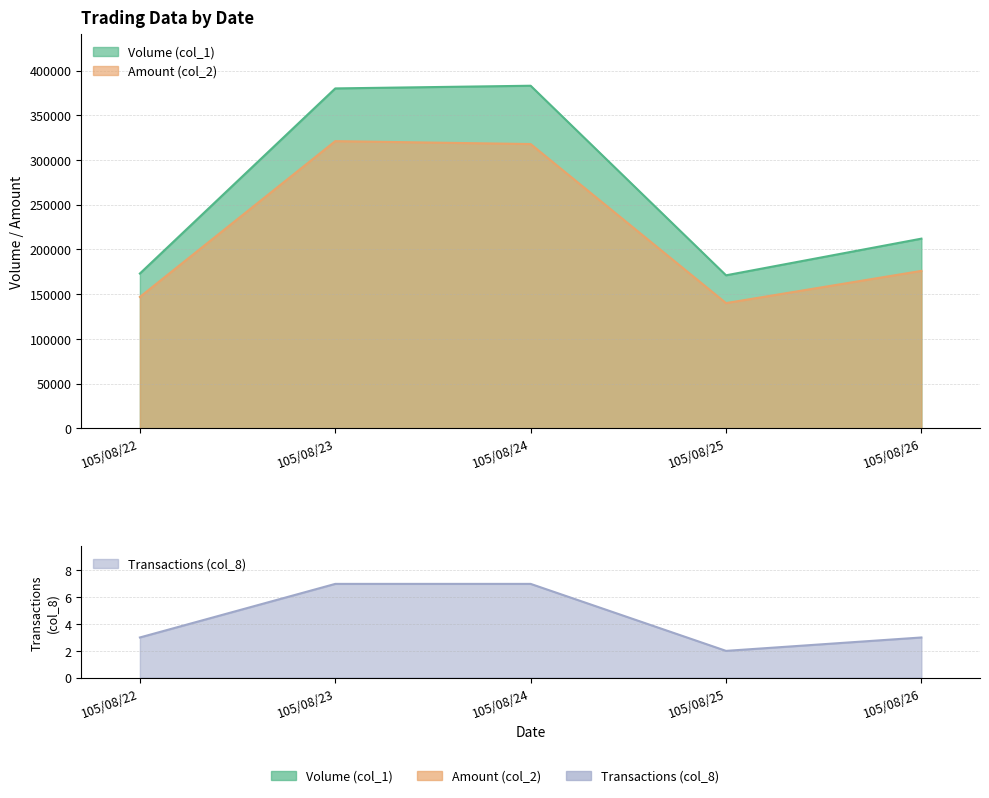

Which series has the largest range (max minus min)?

Volume (col_1)